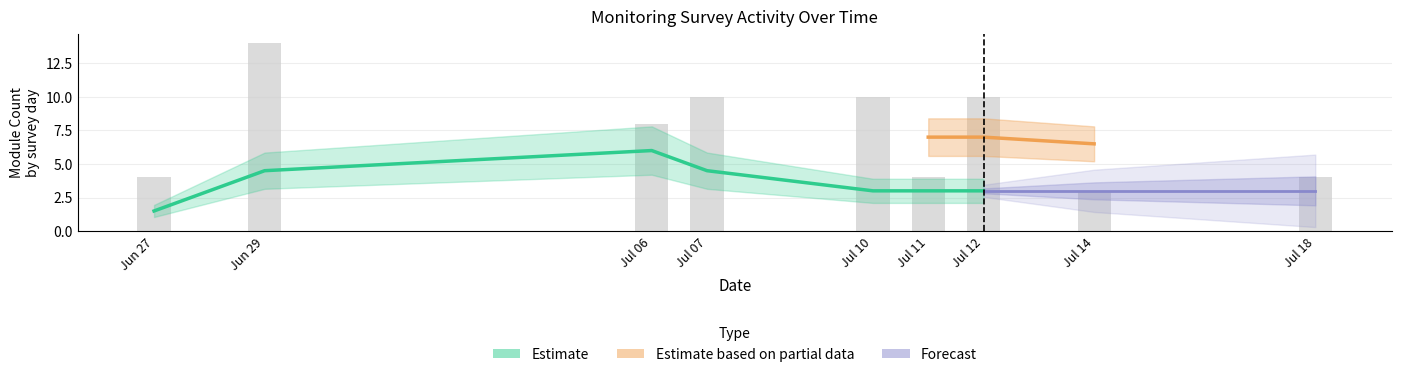

Between 2023-07-07 and 2023-06-27, which is larger?

2023-07-07